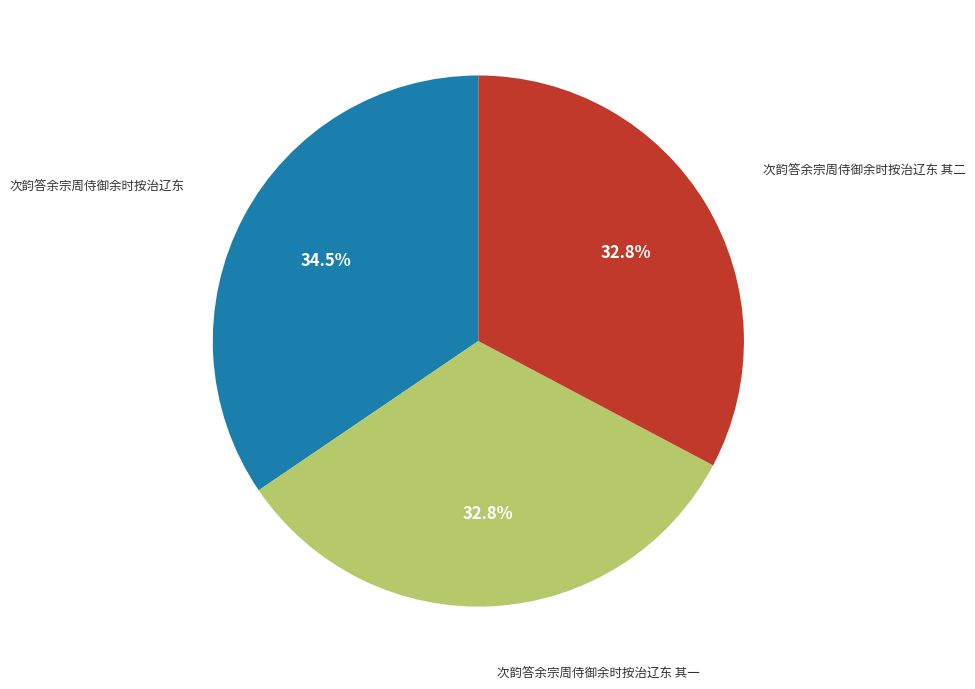

Is there any slice that represents more than half of the pie?

No